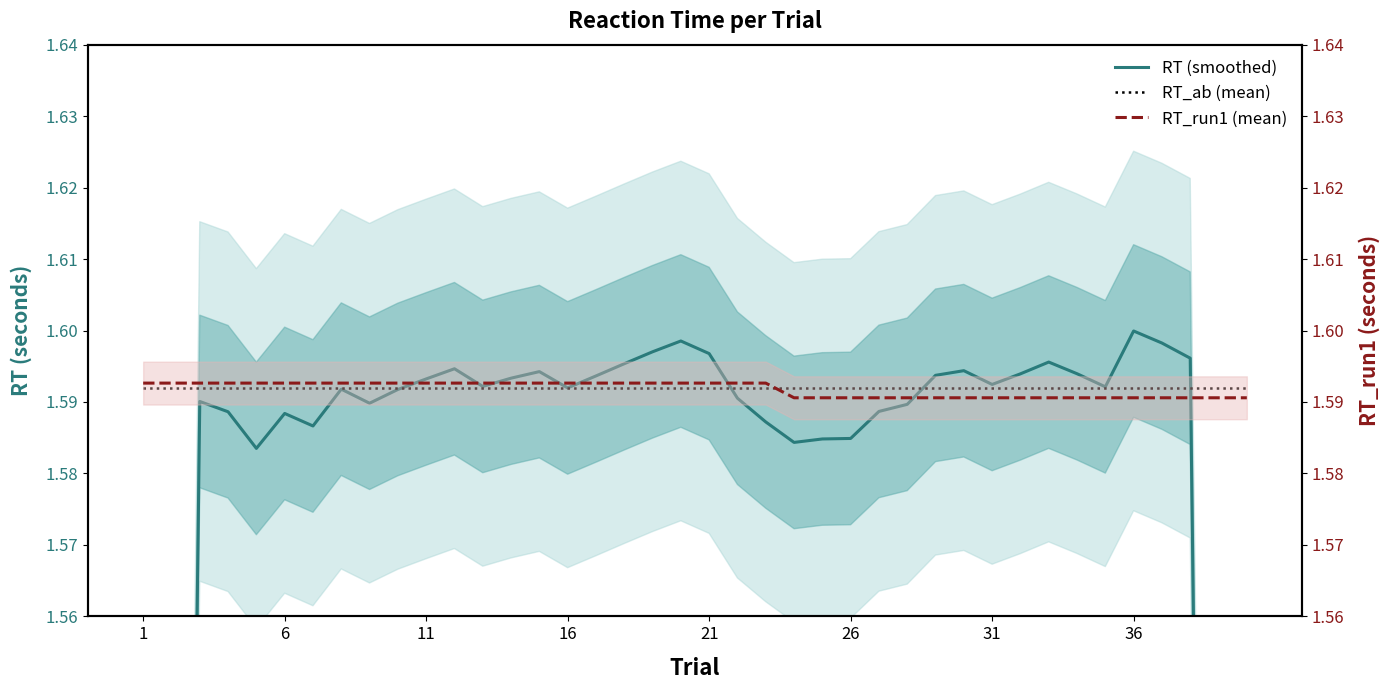

The RT_run1 (mean) series shows 0.6 at 31. True or false?

False